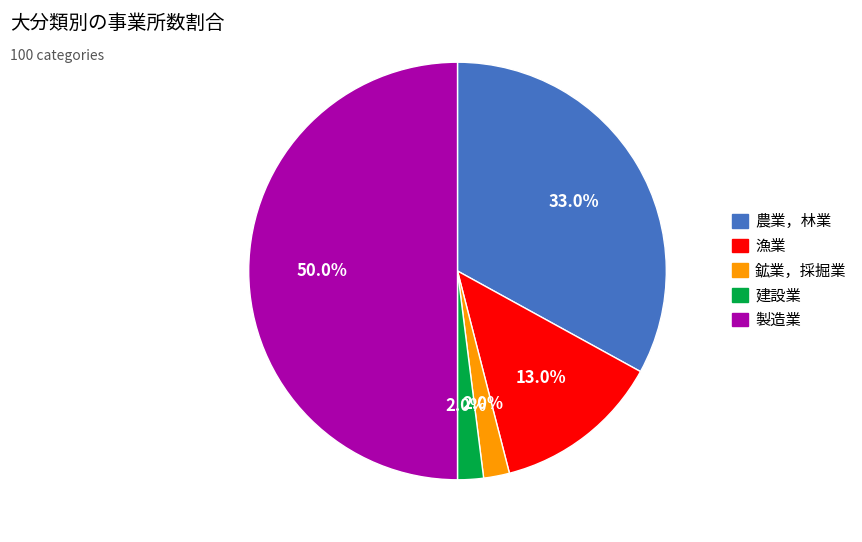

Does any single category account for the majority?

No